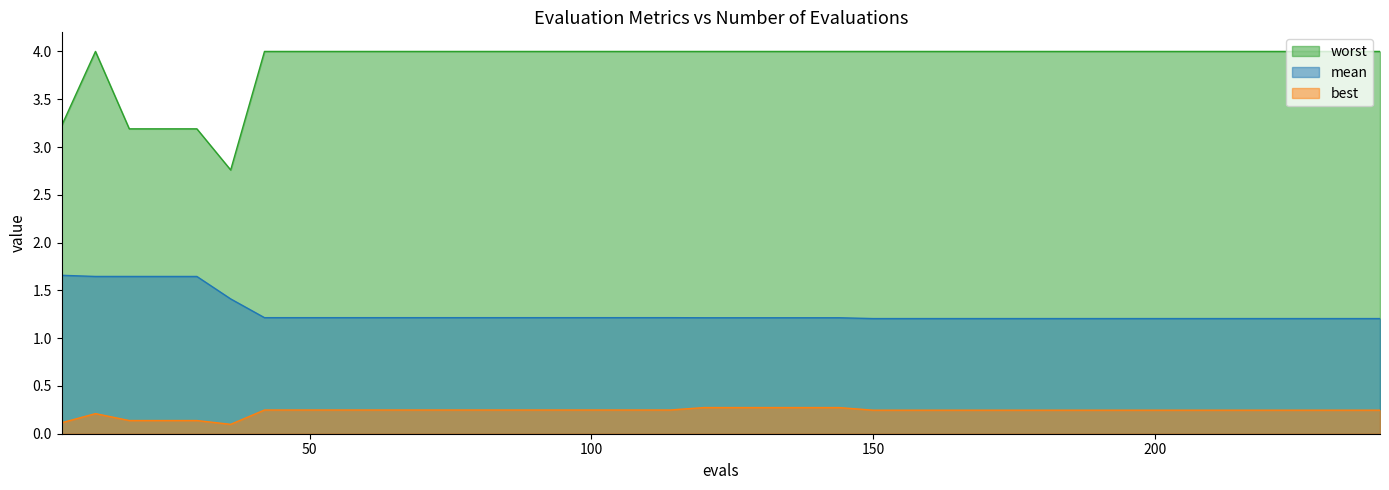

True or false: worst and best cross at least once.

False